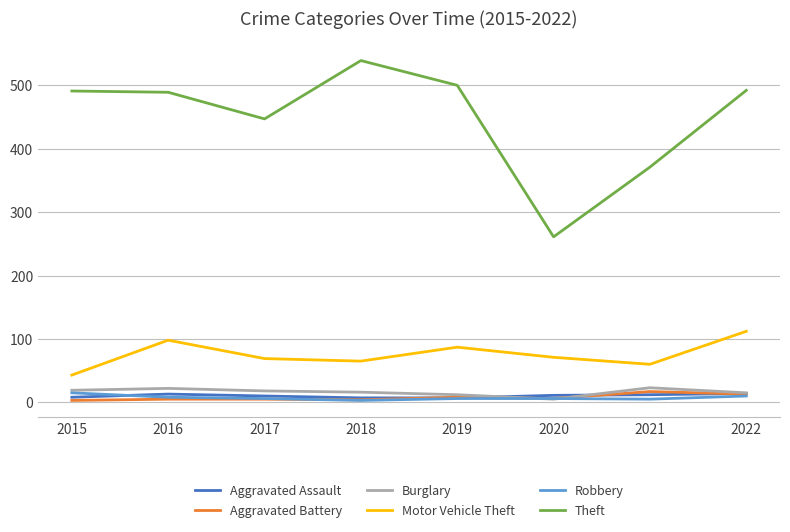

Which series has the widest spread of values?

Theft